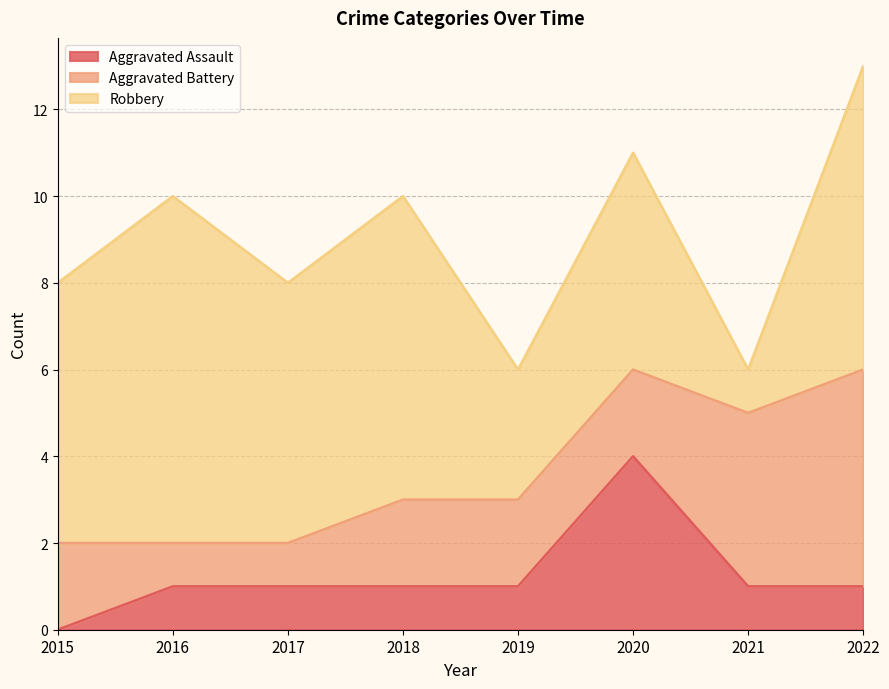

Is the value of Robbery at 2019 greater than the value of Aggravated Assault at 2017?

Yes